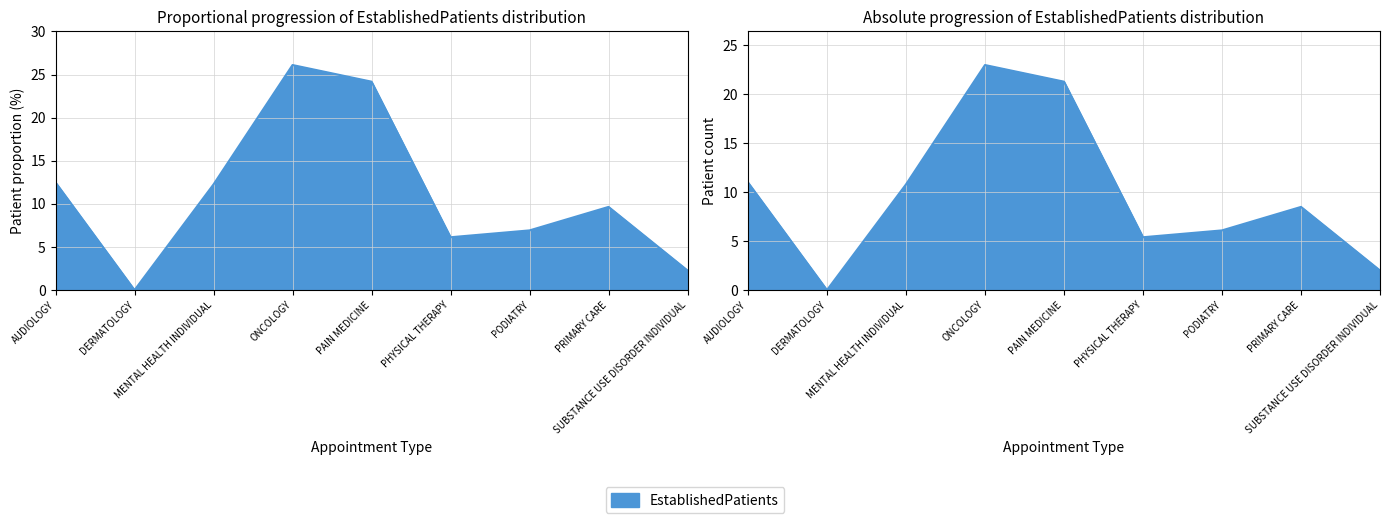

List the labels in order of value, largest first.

ONCOLOGY, PAIN MEDICINE, AUDIOLOGY, MENTAL HEALTH INDIVIDUAL, PRIMARY CARE, PODIATRY, PHYSICAL THERAPY, SUBSTANCE USE DISORDER INDIVIDUAL, DERMATOLOGY